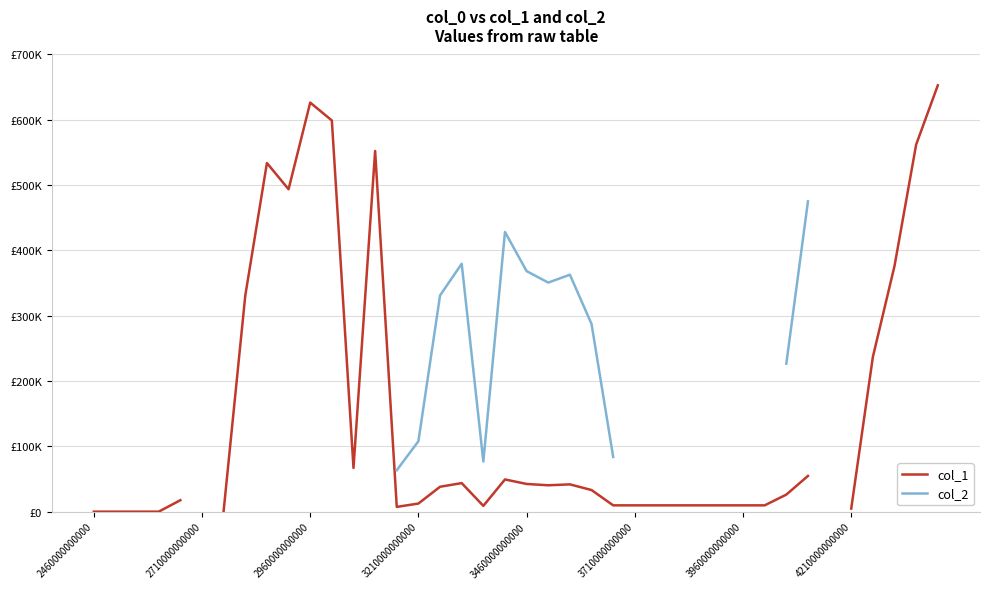

True or false: col_2 and col_1 cross at least once.

False